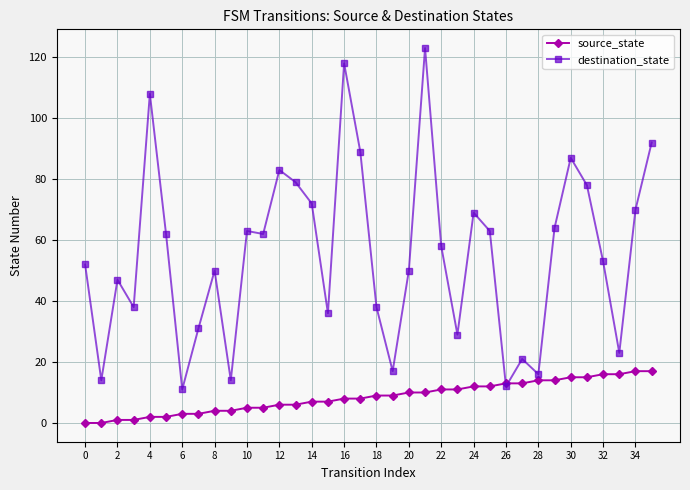

What is the highest value of the destination_state series?

123